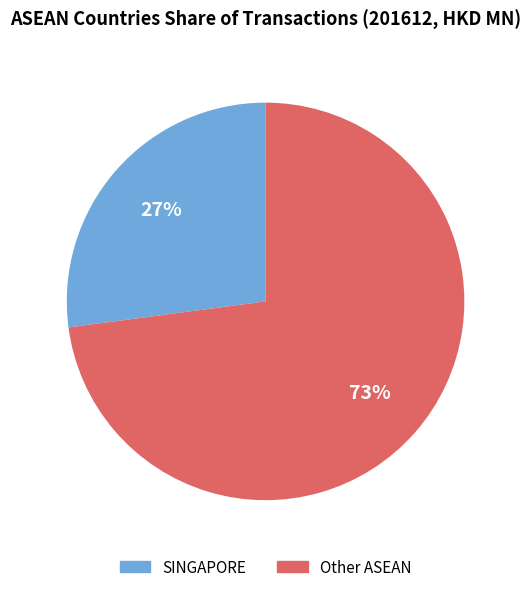

Is there any slice that represents more than half of the pie?

Yes